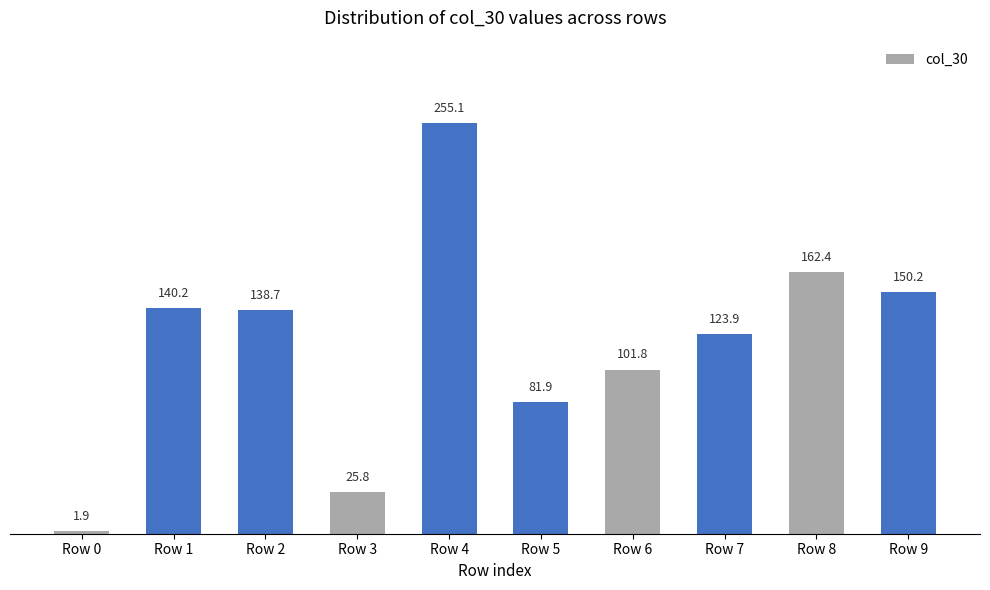

What is the sum of the values at Row 4 and Row 3?

281.0